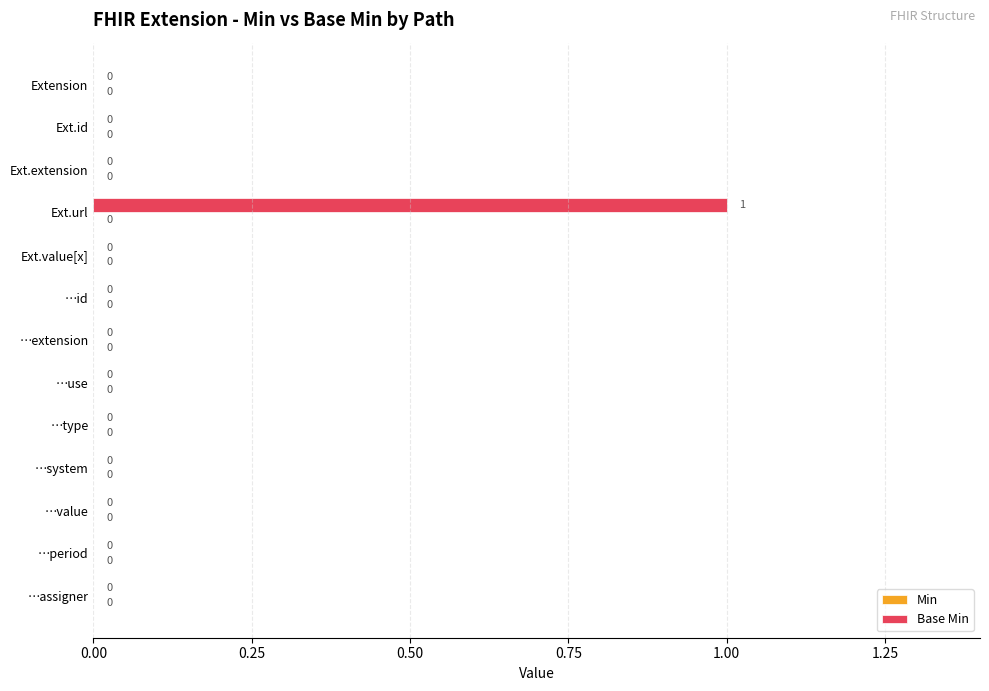

What is the greatest value displayed?

1